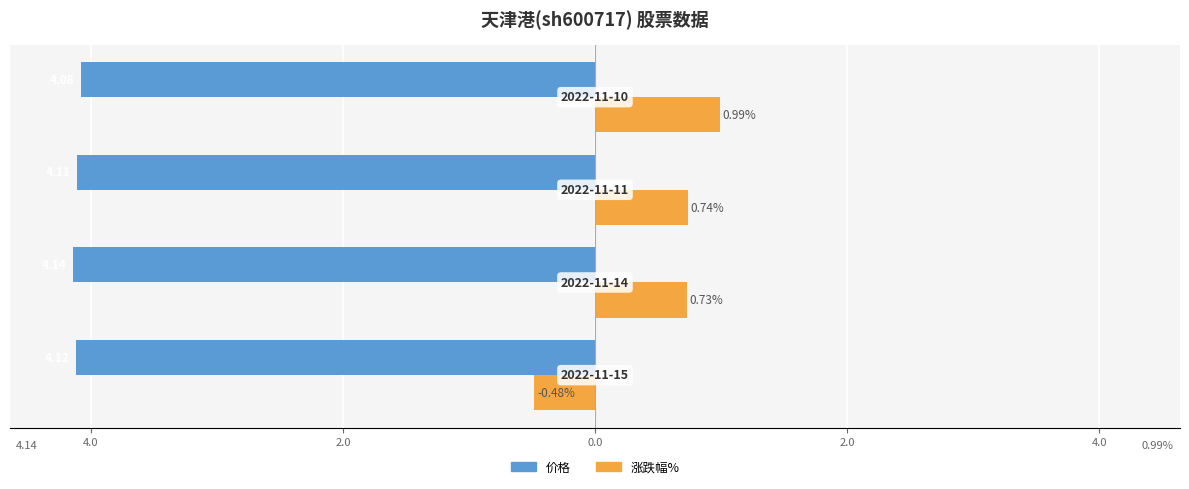

What are all the series names shown in the legend?

价格, 涨跌幅%